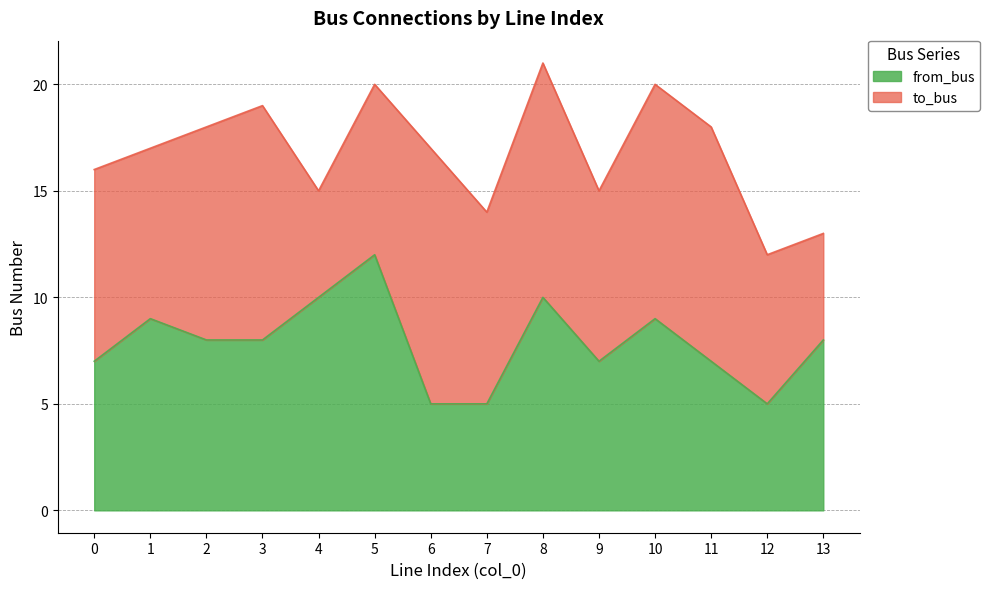

Does the chart display data point markers on the line(s)?

No